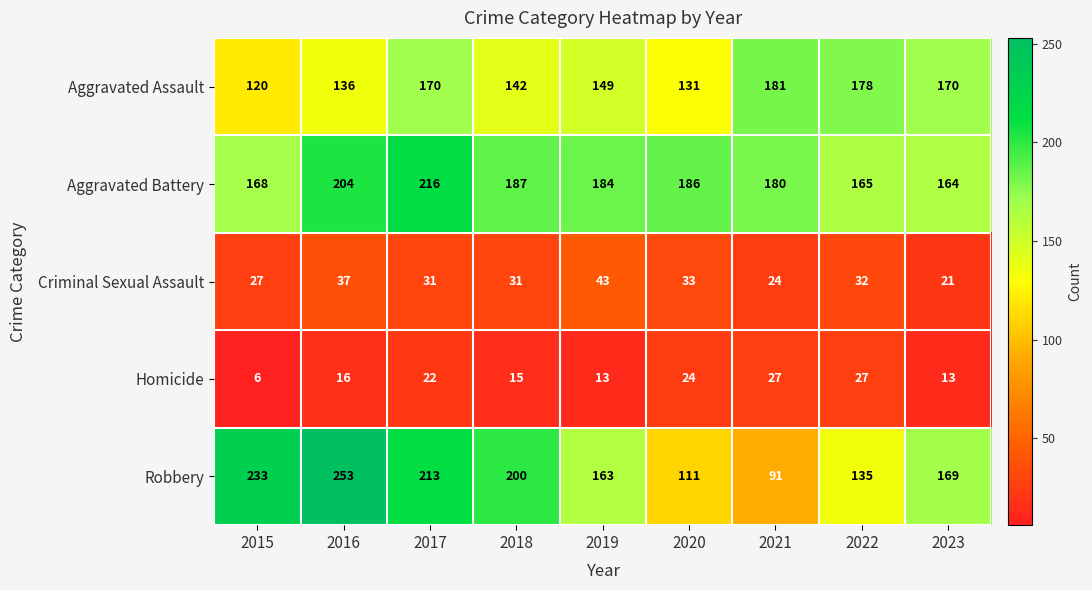

How many values in the Aggravated Battery series are below 184?

4